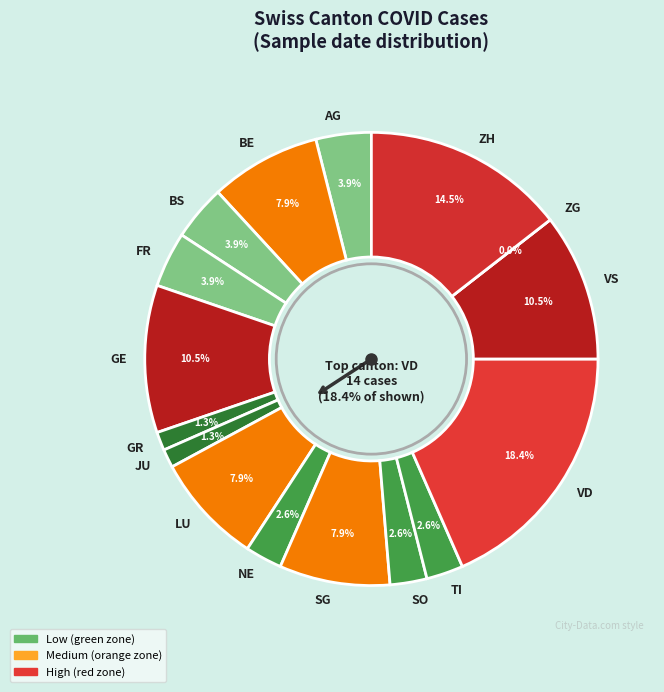

Combined, what portion of the pie is JU and VS?

11.8%